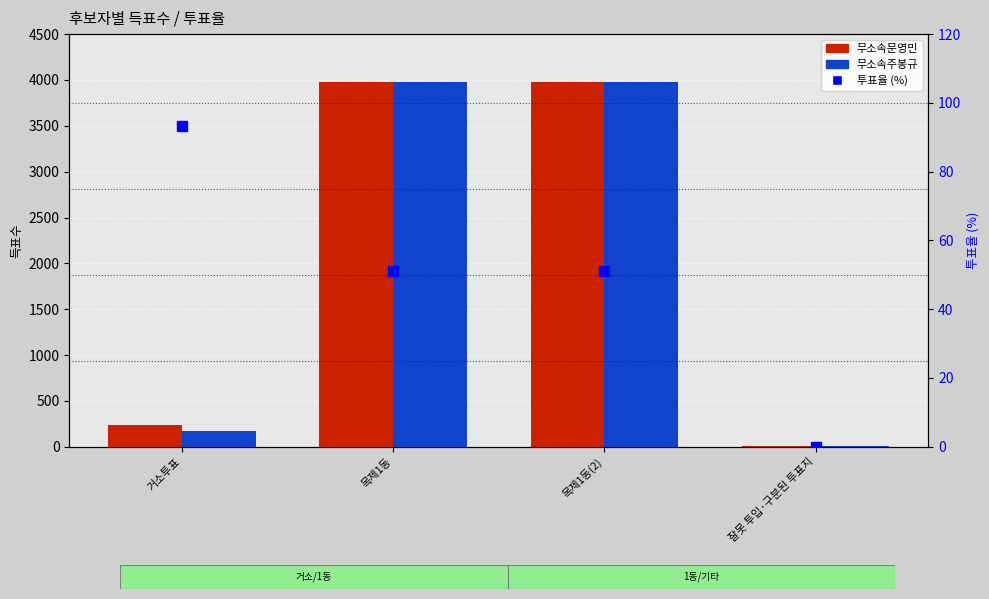

The 무소속주봉규 series shows 3983.0 at 목제1동. True or false?

True